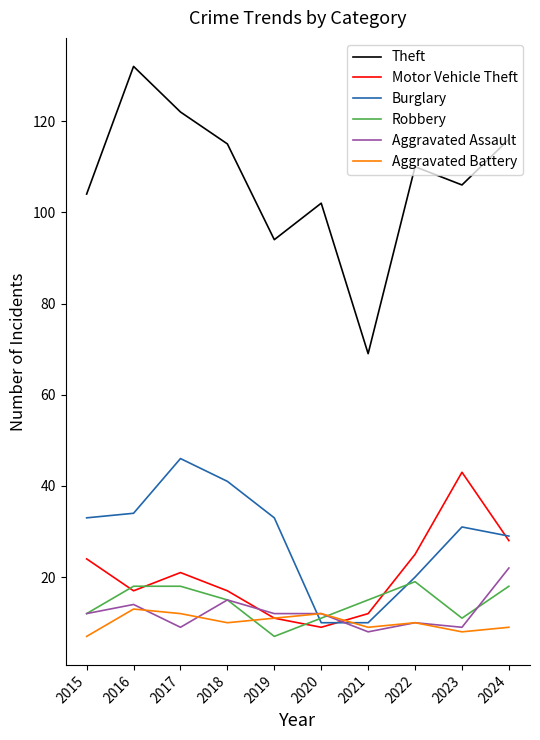

What is the total value across all series at 2021?

123